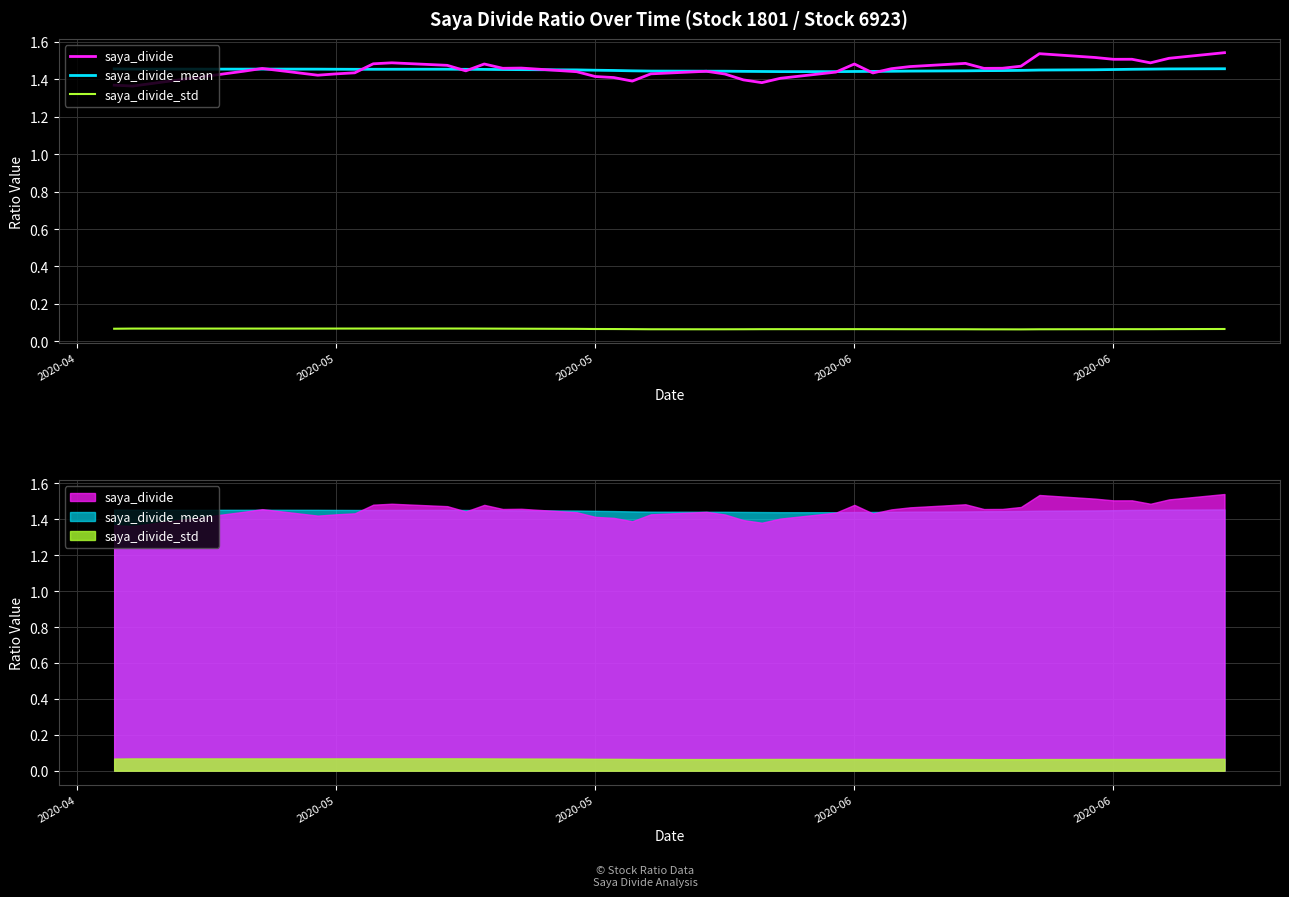

What is the average value of the saya_divide series?

1.5